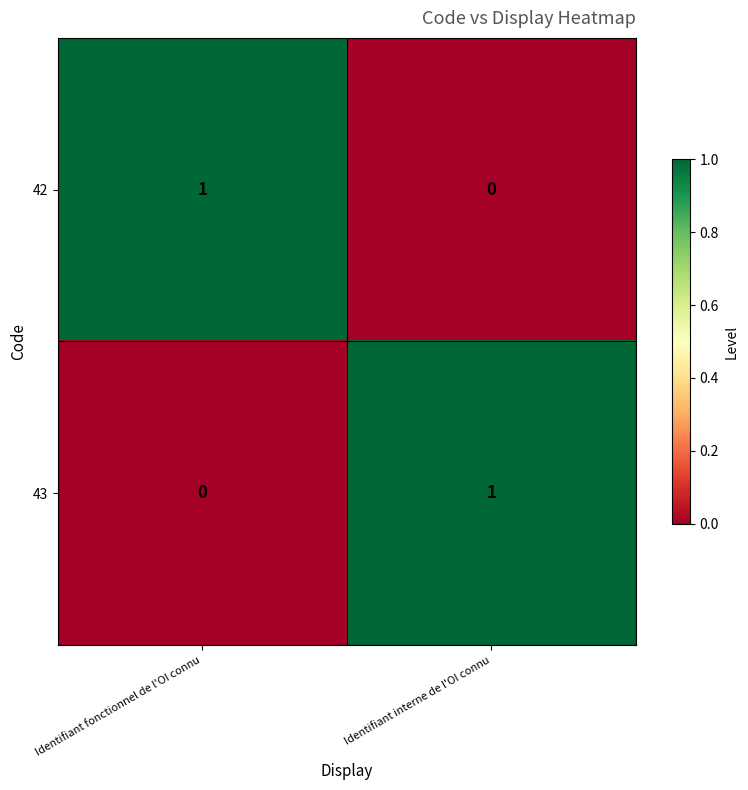

Rank the series at Identifiant interne de l'OI connu from highest to lowest value.

43, 42